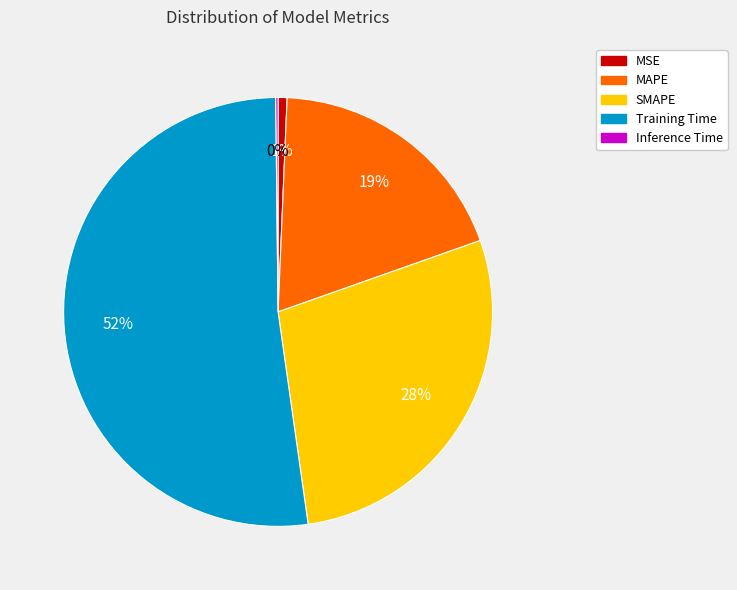

Which slice is the largest?

Training Time